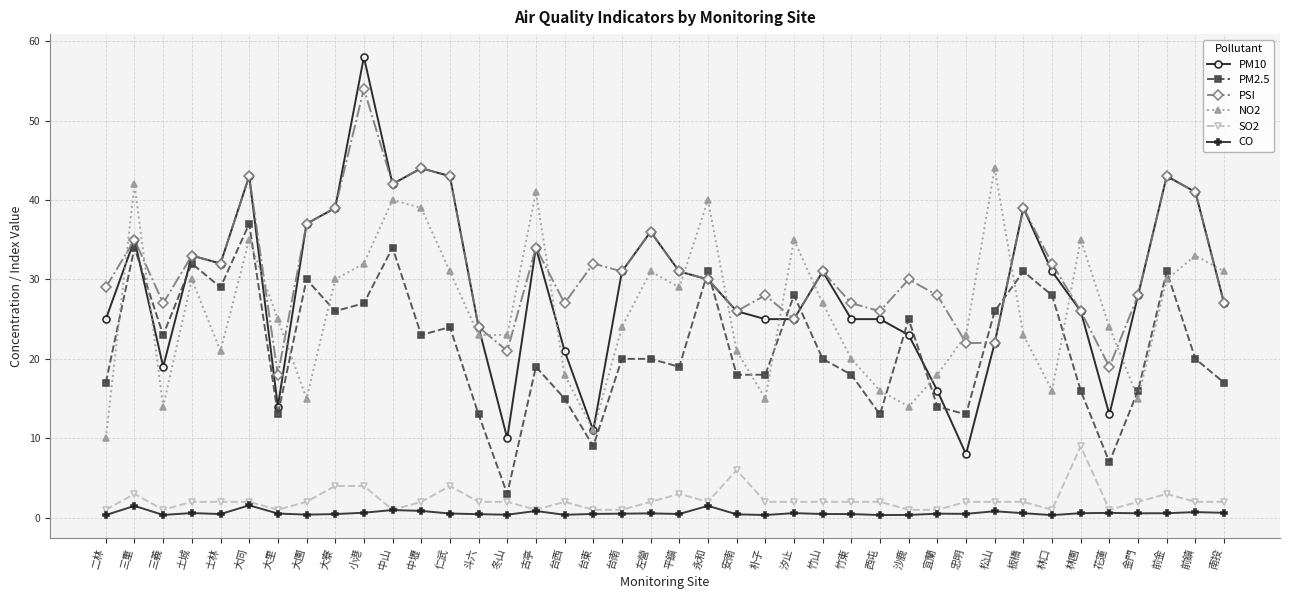

True or false: SO2 has more than 0 interior local peaks.

True